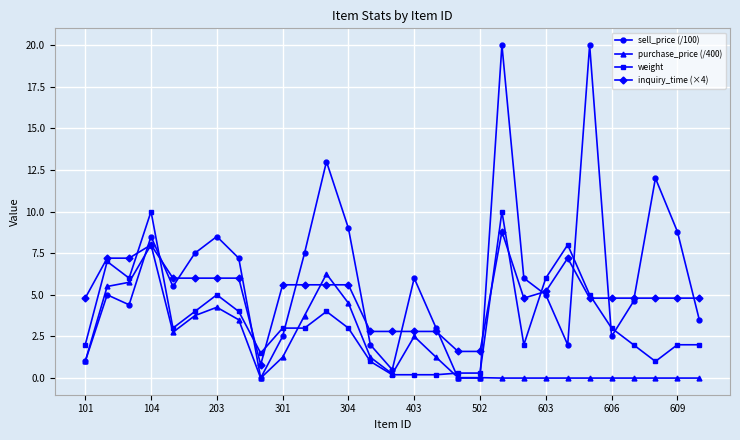

True or false: sell_price (/100) and weight cross at least once.

True